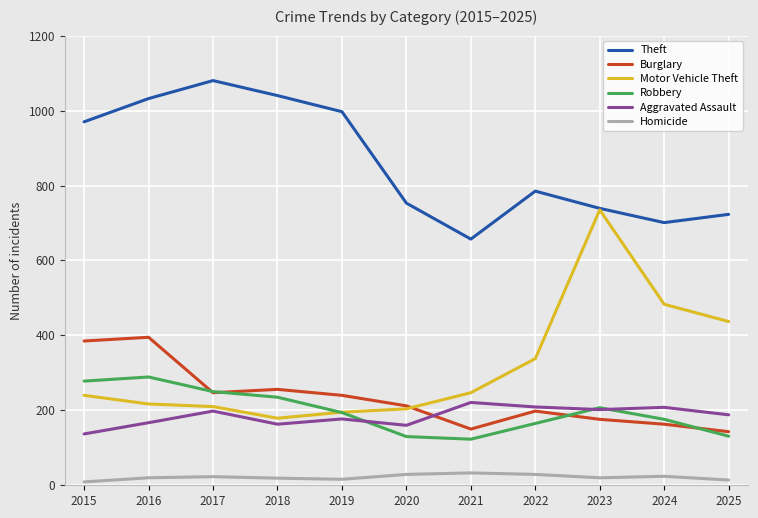

The value of Burglary at 2015 is 385. True or false?

True